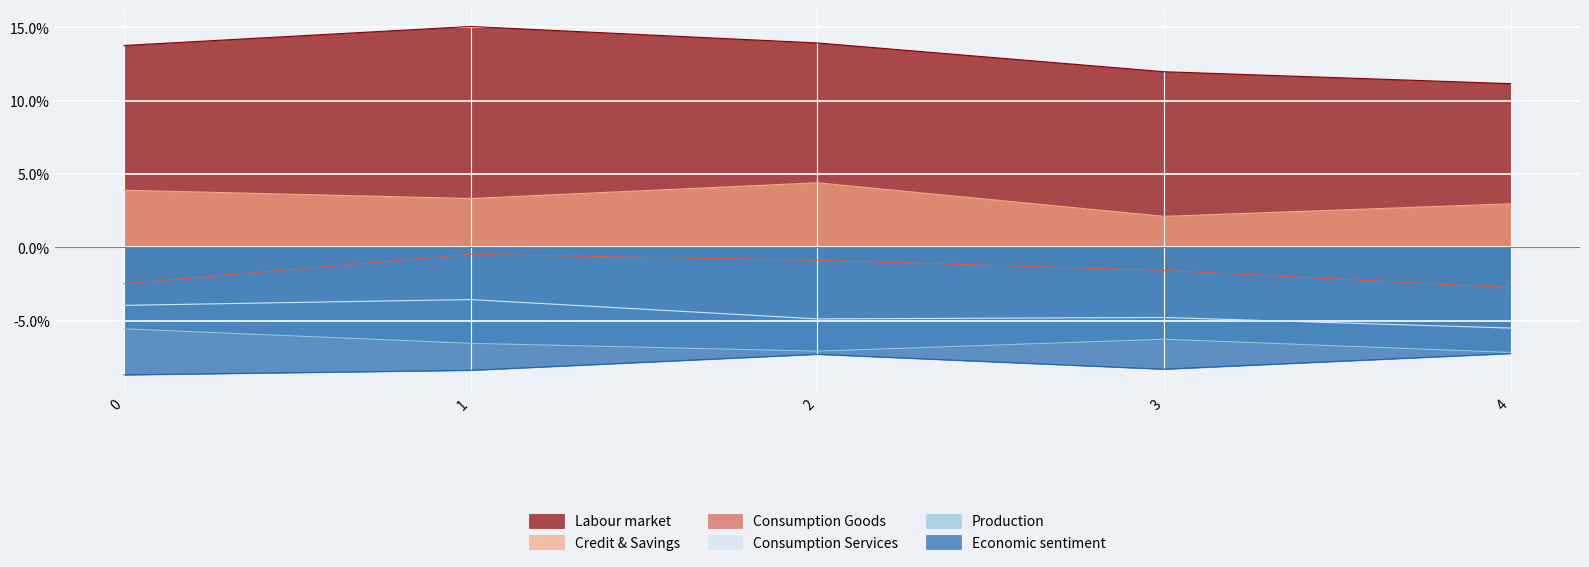

Rank the series at 2 from highest to lowest value.

Labour market, Credit & Savings, Consumption Goods, Consumption Services, Production, Economic sentiment